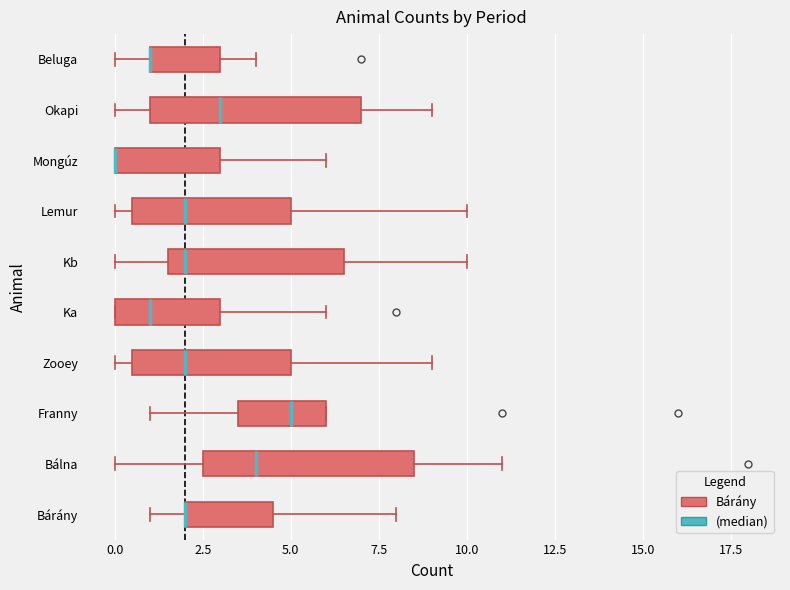

Reading bottom to top, transcribe this box plot: for each box, give where its median line is, the range the box spans, and where its two whiskers end, as read against the x-axis. The values are not printed on the chart, so give them approximately, as read against the axis.

Bárány: median 2.0 (drawn on the box's left edge), box 2.0 to 4.5, whiskers 1.0 to 8.0
Bálna: median 4.0, box 2.5 to 8.5, whiskers 0.0 to 11.0
Franny: median 5.0, box 3.5 to 6.0, whiskers 1.0 to 6.0
Zooey: median 2.0, box 0.5 to 5.0, whiskers 0.0 to 9.0
Ka: median 1.0, box 0.0 to 3.0, whiskers 0.0 to 6.0
Kb: median 2.0, box 1.5 to 6.5, whiskers 0.0 to 10.0
Lemur: median 2.0, box 0.5 to 5.0, whiskers 0.0 to 10.0
Mongúz: median 0.0 (drawn on the box's left edge), box 0.0 to 3.0, whiskers 0.0 to 6.0
Okapi: median 3.0, box 1.0 to 7.0, whiskers 0.0 to 9.0
Beluga: median 1.0 (drawn on the box's left edge), box 1.0 to 3.0, whiskers 0.0 to 4.0